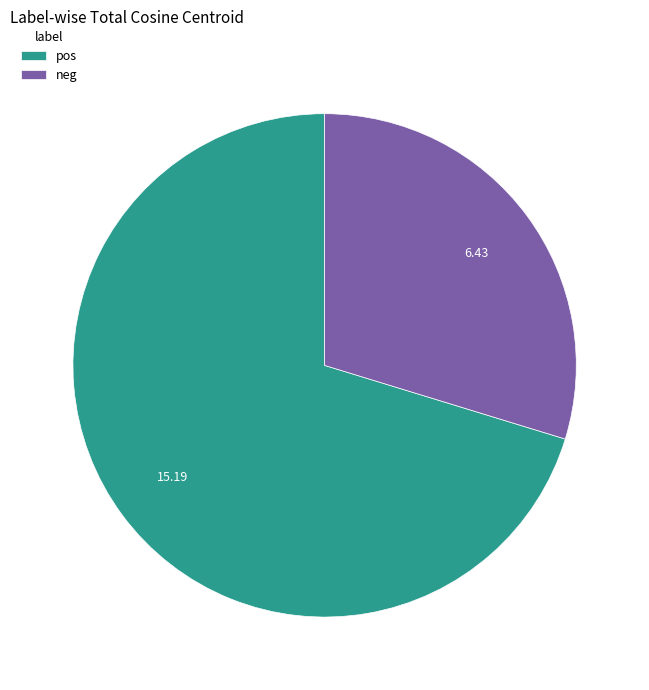

What is the smallest slice in the pie chart?

neg